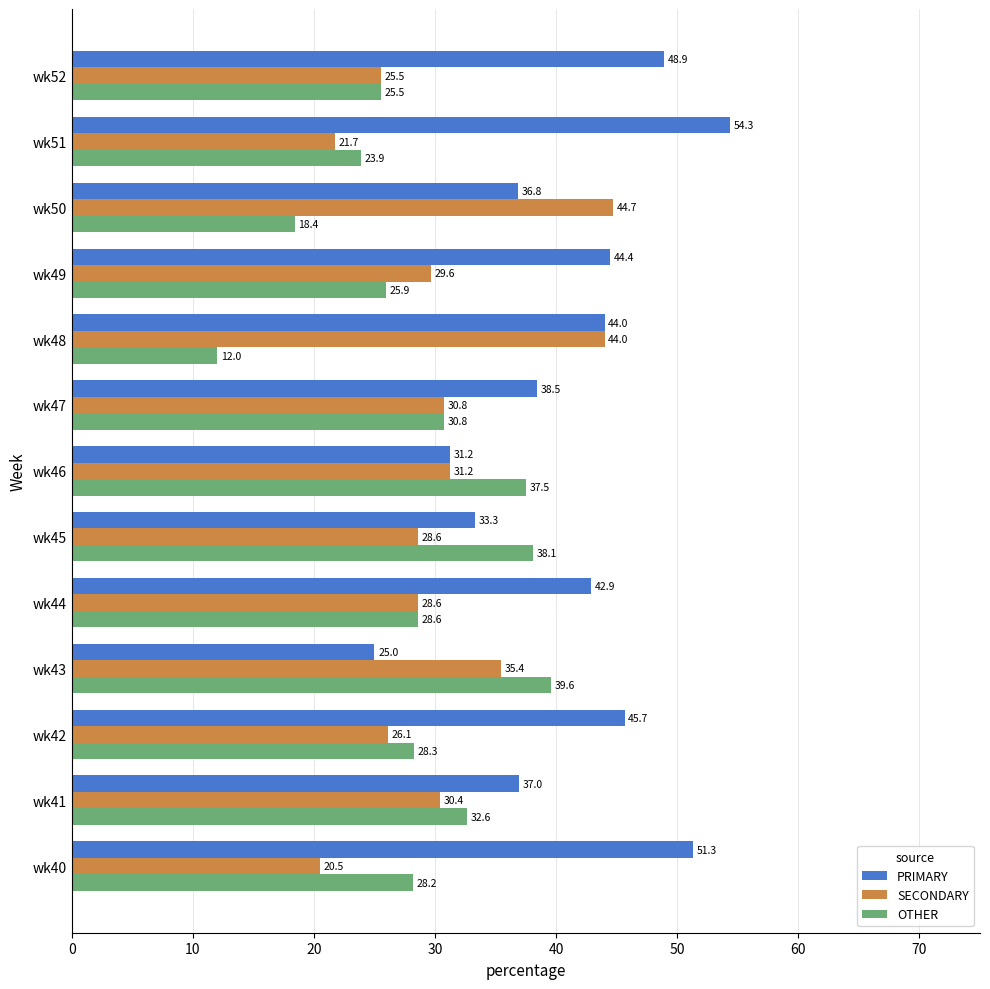

Which category has the lowest value in the PRIMARY series?

wk43